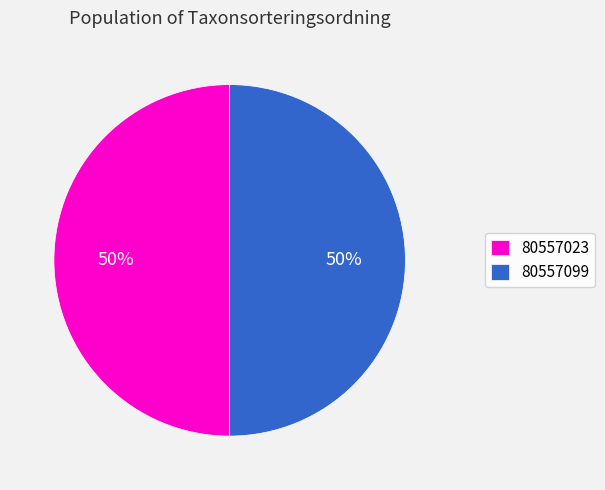

What is the ratio of the value at 80557023 to the value at 80557099?

1.0